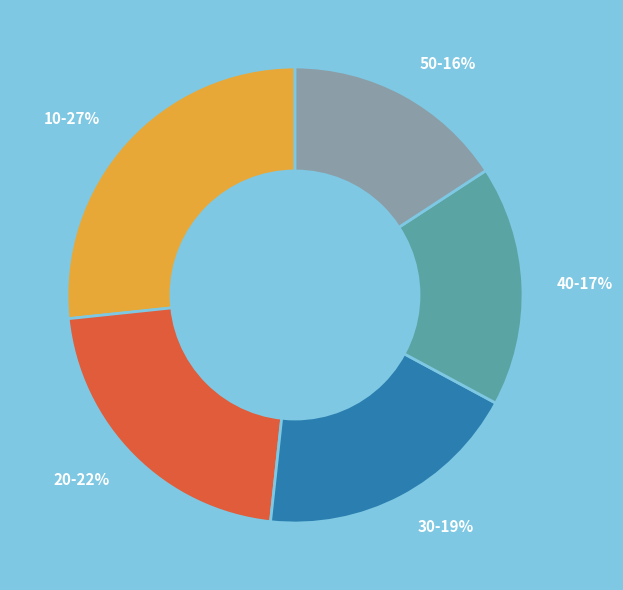

How many segments does this pie chart have?

5